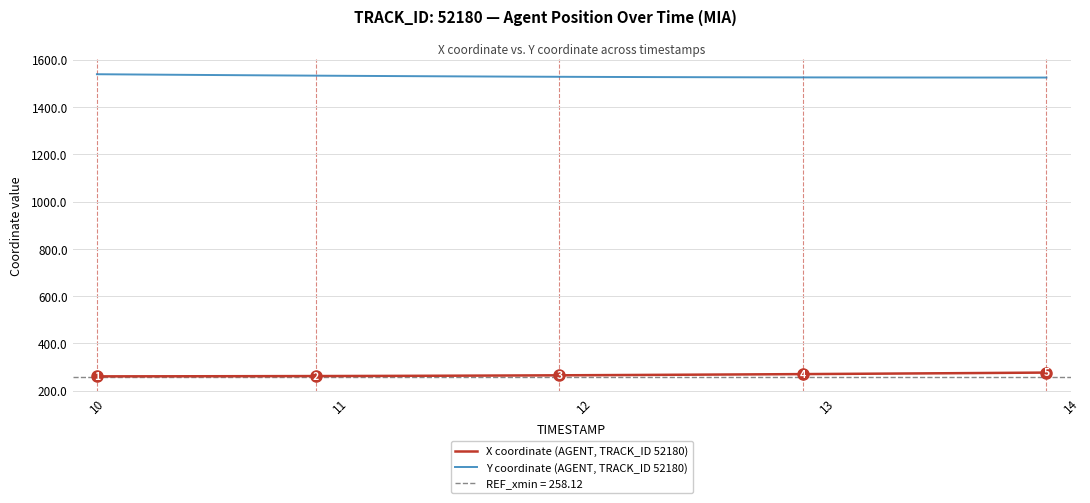

Rank the series by their average value, from lowest to highest.

X coordinate (AGENT, TRACK_ID 52180), Y coordinate (AGENT, TRACK_ID 52180)